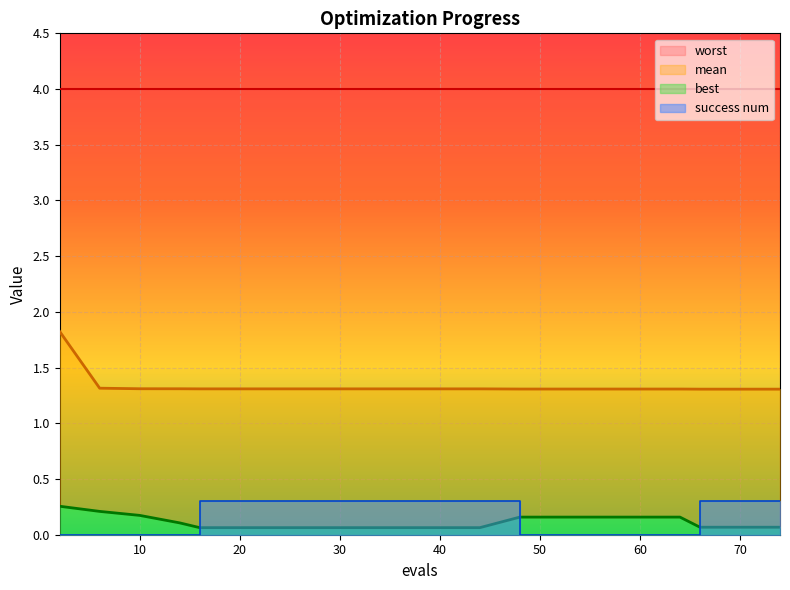

True or false: mean and success num intersect in this chart.

False